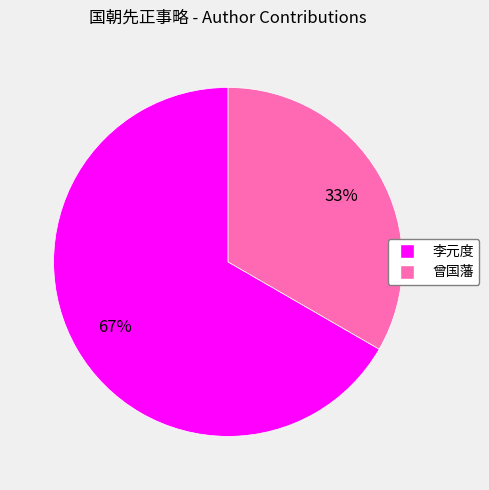

Which category has the smallest portion of the pie?

曾国藩